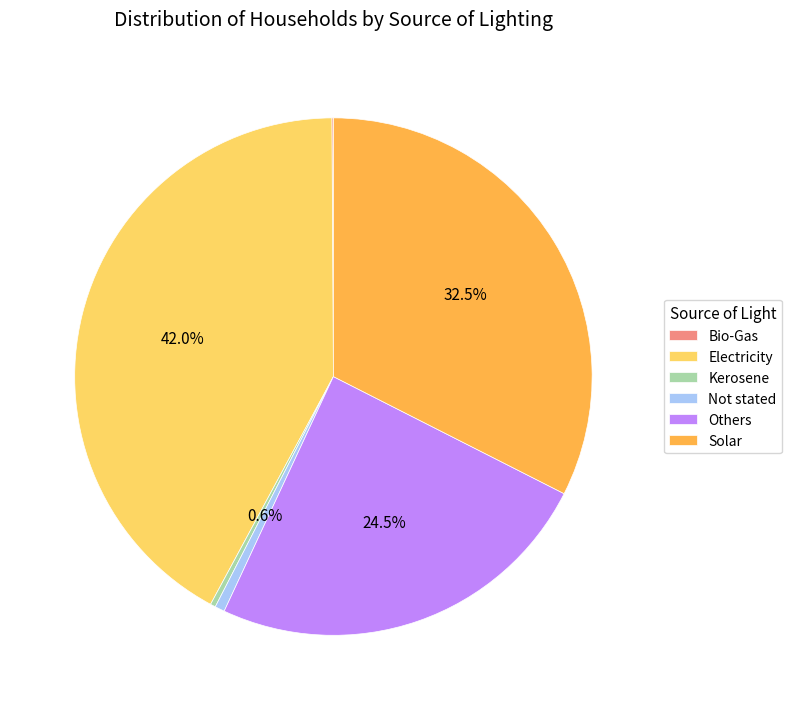

What is the total percentage of Not stated and Solar?

33.1%